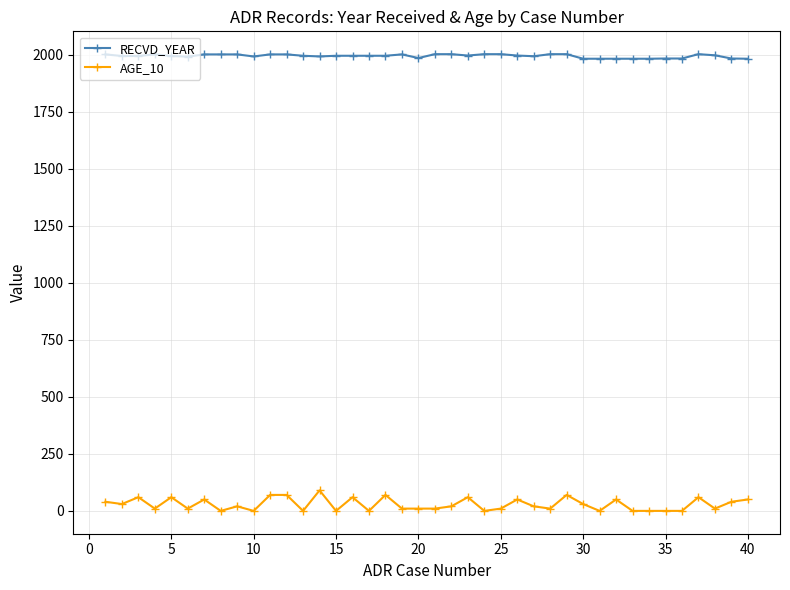

Does the chart have visible grid lines?

Yes